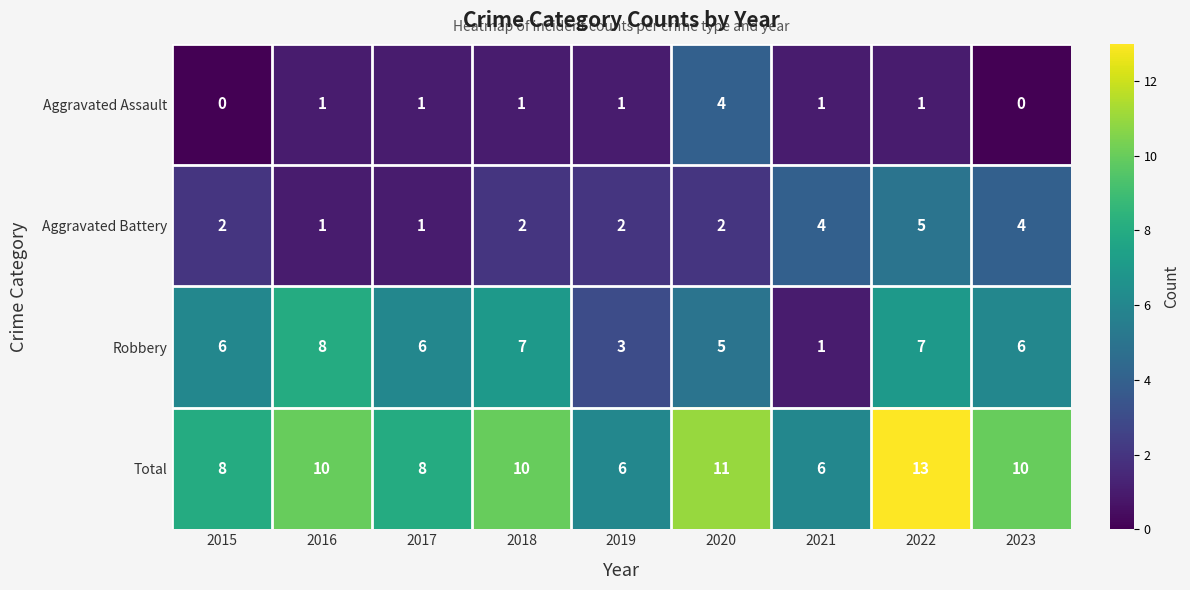

What is the approximate value of Aggravated Assault at 2020?

4